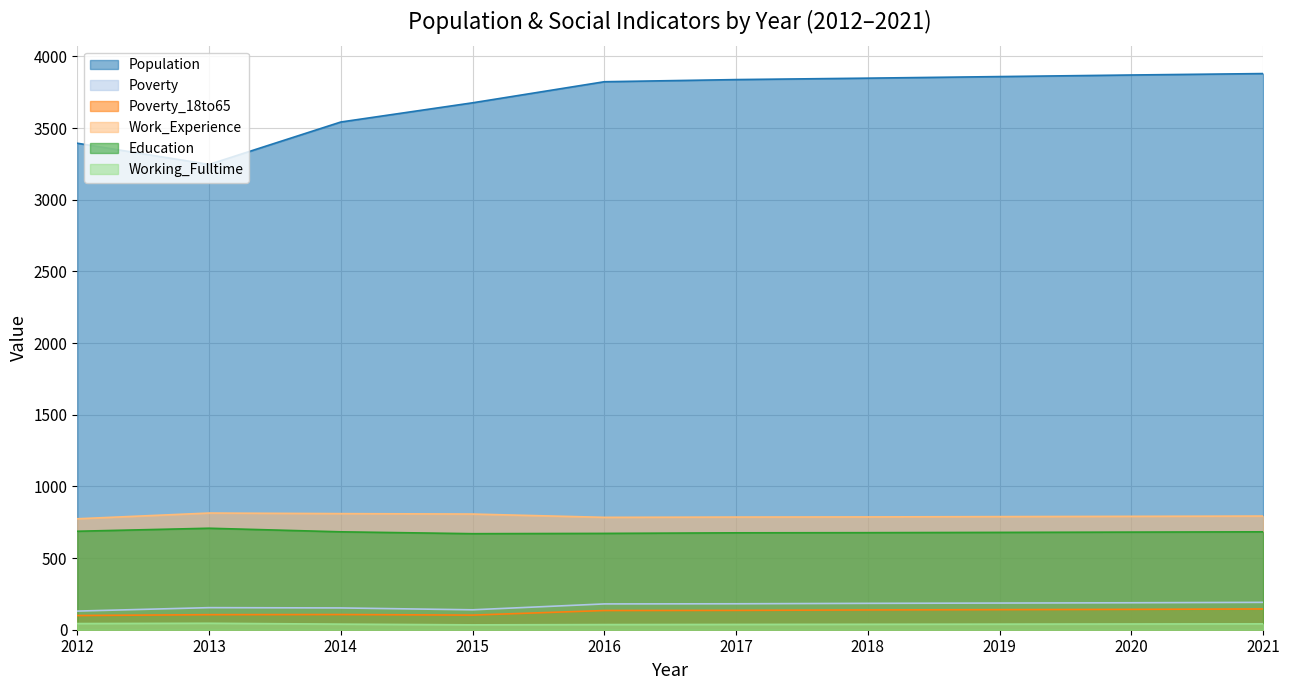

Is the value of Poverty at 2017 greater than the value of Population at 2021?

No